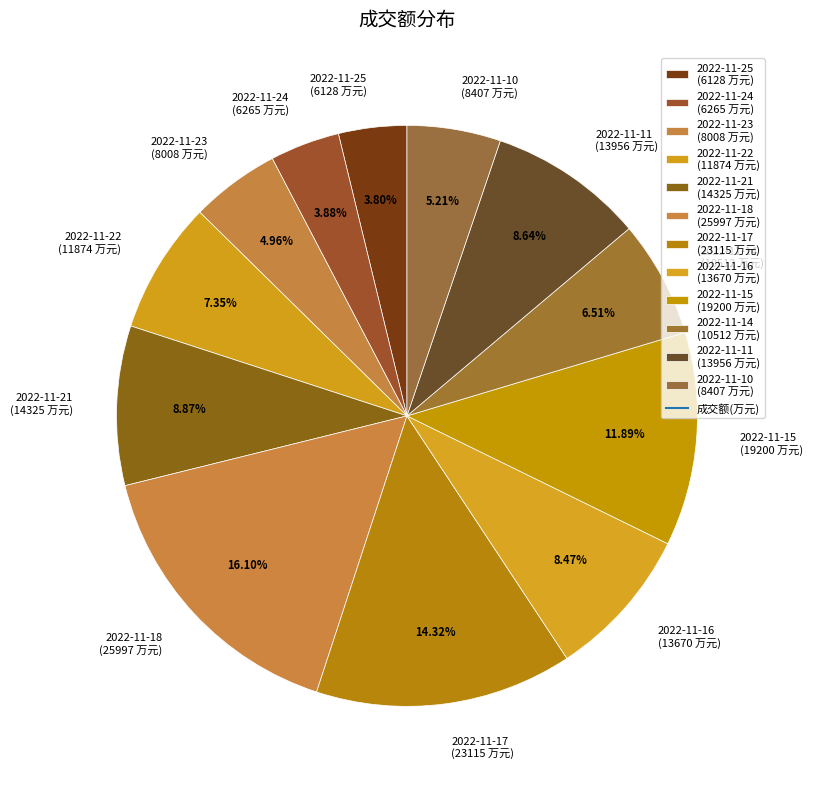

What percentage do 2022-11-15 and 2022-11-11 together represent?

20.5%